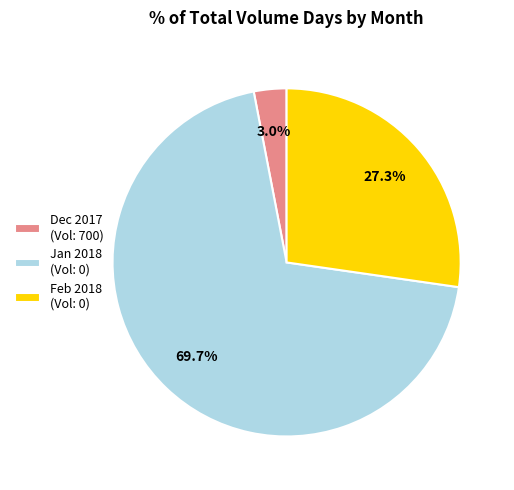

What portion of the pie excludes Dec 2017 (Vol: 700)?

97.0%